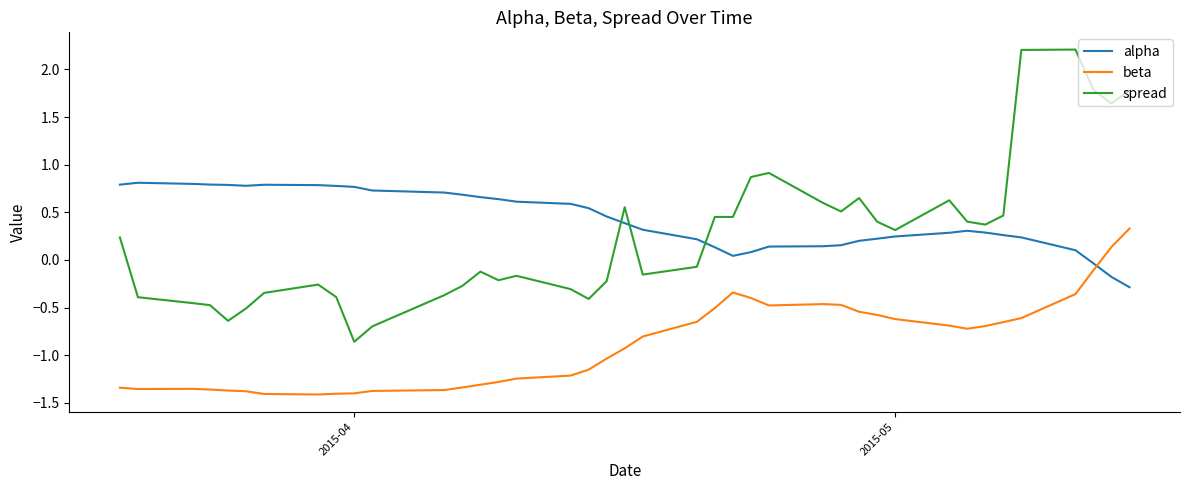

How many lines are shown in the chart?

3